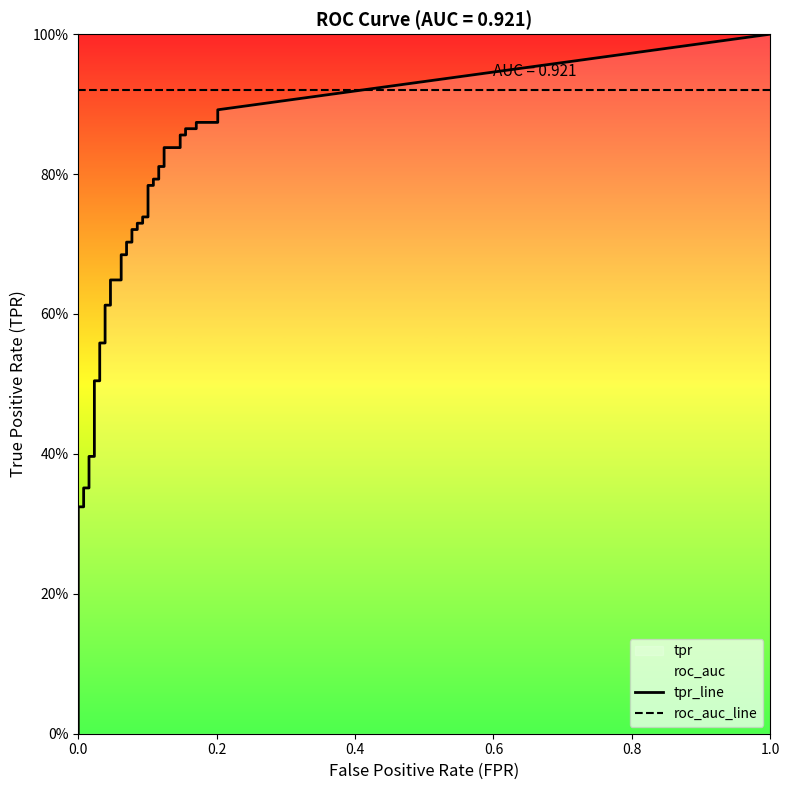

Reading left to right, list all the values displayed in this chart.

fpr: fpr=0.0	tpr=0.0	2=0.0	3=0.0	4=0.0	5=0.0	6=0.0	7=0.0	8=0.0	9=0.0	10=0.0	11=0.0	12=0.0	13=0.0	14=0.1	15=0.1	16=0.1	17=0.1	18=0.1	19=0.1	20=0.1	21=0.1	22=0.1	23=0.1	24=0.1	25=0.1	26=0.1	27=0.1	28=0.1	29=0.1	30=0.1	31=0.1	32=0.1	33=0.1	34=0.2	35=0.2	36=0.2	37=0.2	38=0.2	39=0.2
tpr: fpr=0.0	tpr=0.3	2=0.3	3=0.4	4=0.4	5=0.4	6=0.4	7=0.5	8=0.5	9=0.6	10=0.6	11=0.6	12=0.6	13=0.6	14=0.6	15=0.7	16=0.7	17=0.7	18=0.7	19=0.7	20=0.7	21=0.7	22=0.7	23=0.7	24=0.7	25=0.8	26=0.8	27=0.8	28=0.8	29=0.8	30=0.8	31=0.8	32=0.8	33=0.9	34=0.9	35=0.9	36=0.9	37=0.9	38=0.9	39=0.9